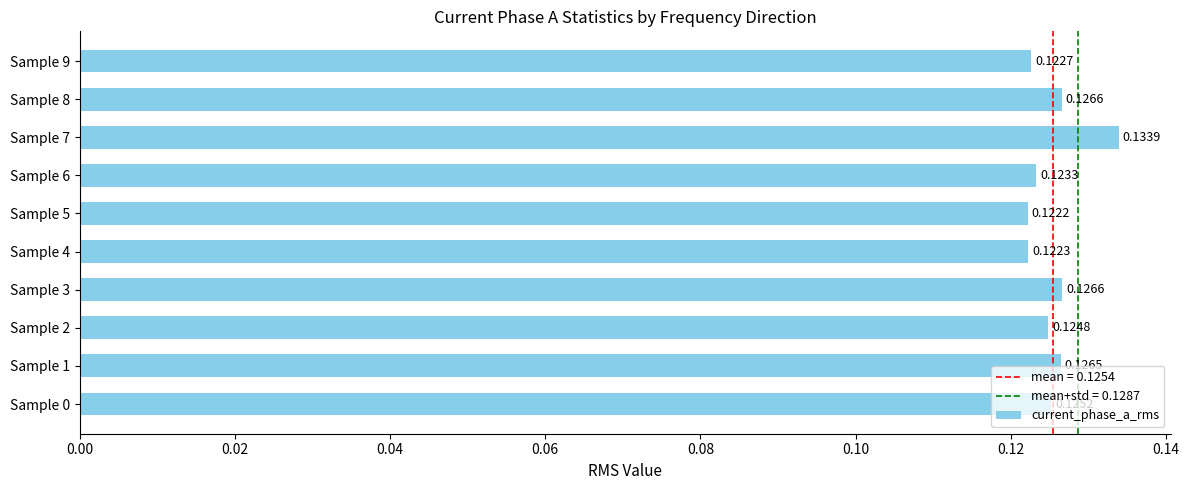

Which has a higher value, Sample 4 or Sample 6?

Sample 6